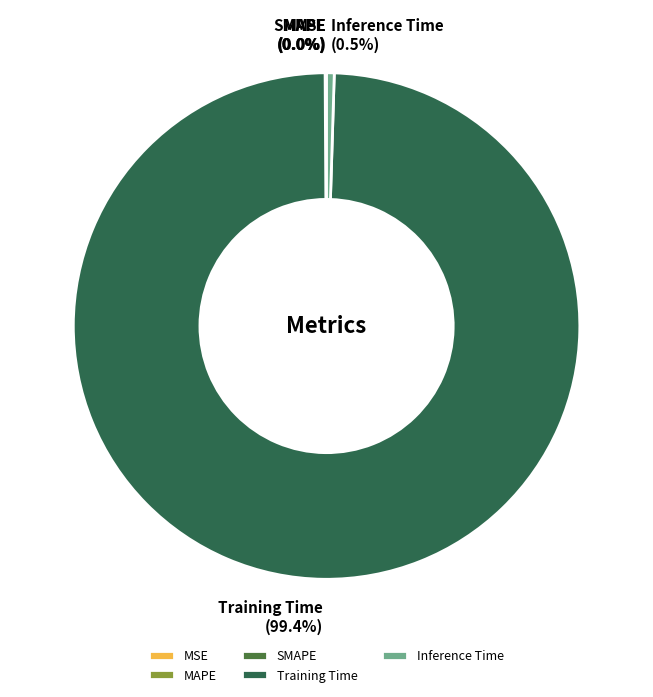

Does Training Time account for over 50% of the chart?

Yes